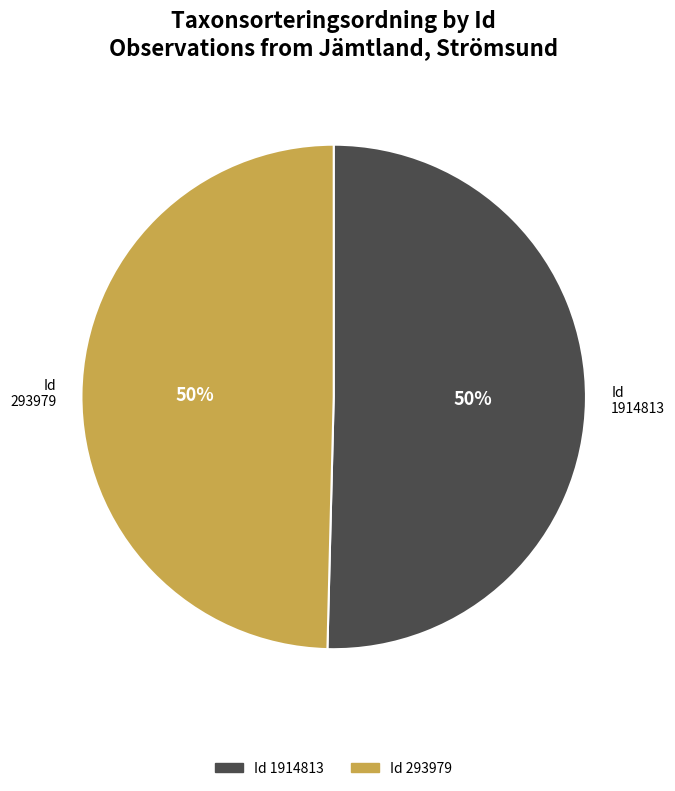

How many segments does this pie chart have?

2